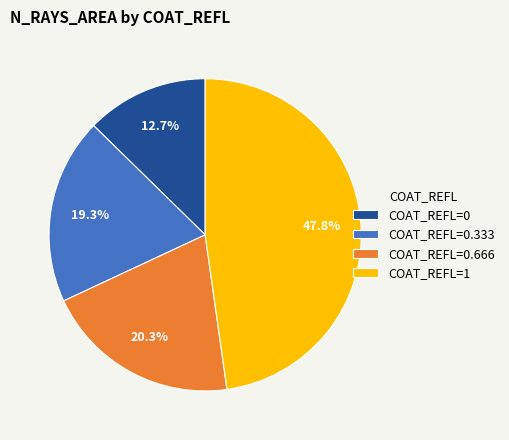

Which category has the smallest portion of the pie?

COAT_REFL=0